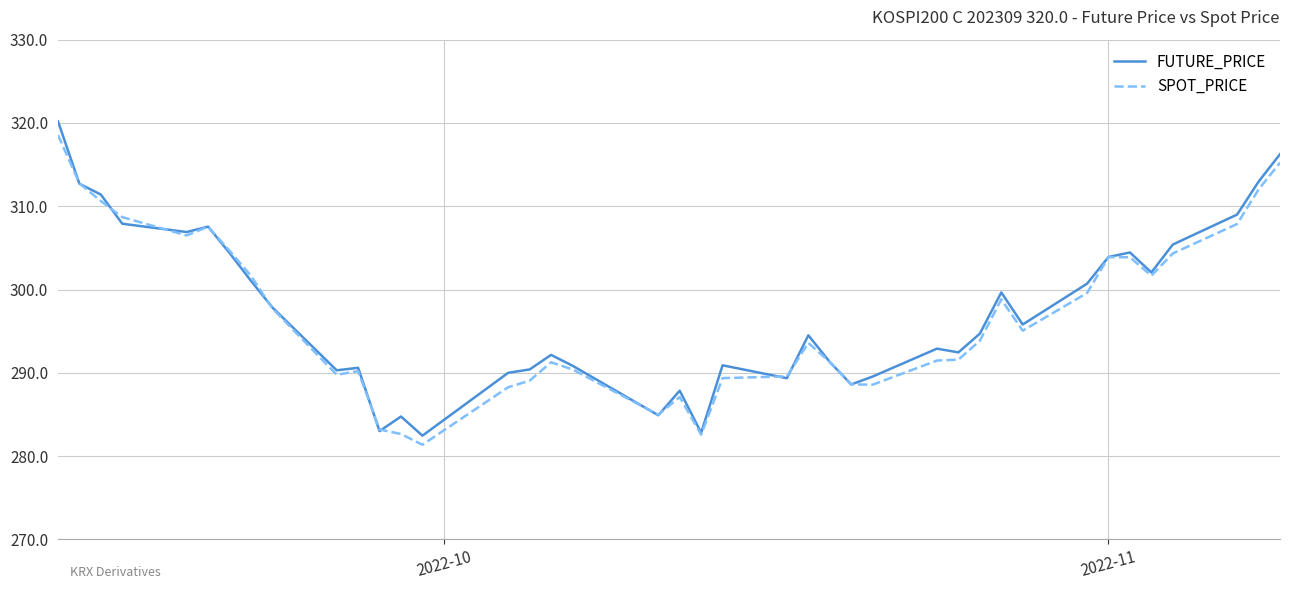

What is the highest value of the FUTURE_PRICE series?

320.2